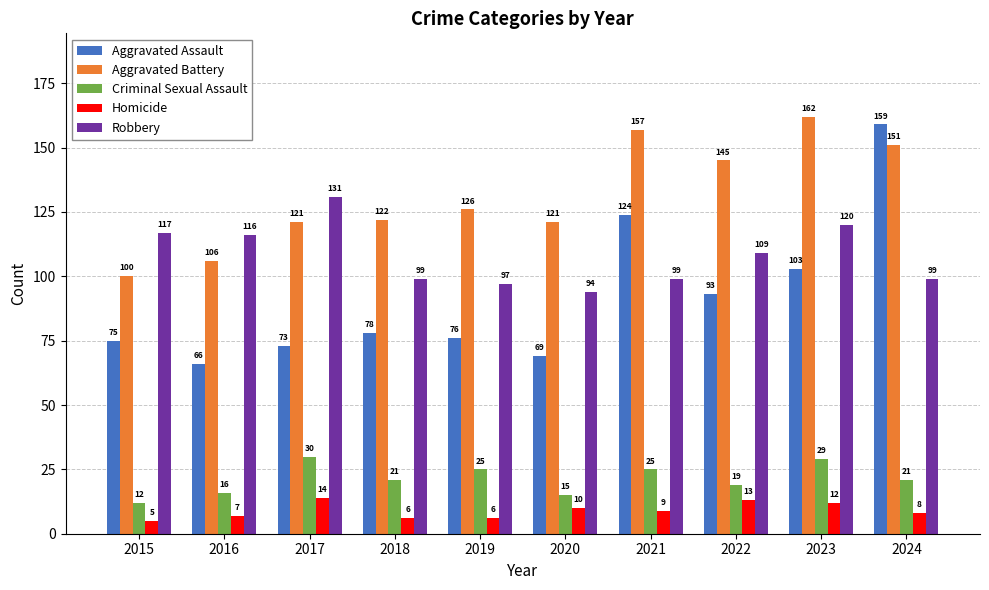

The Aggravated Assault series shows 120 at 2017. True or false?

False